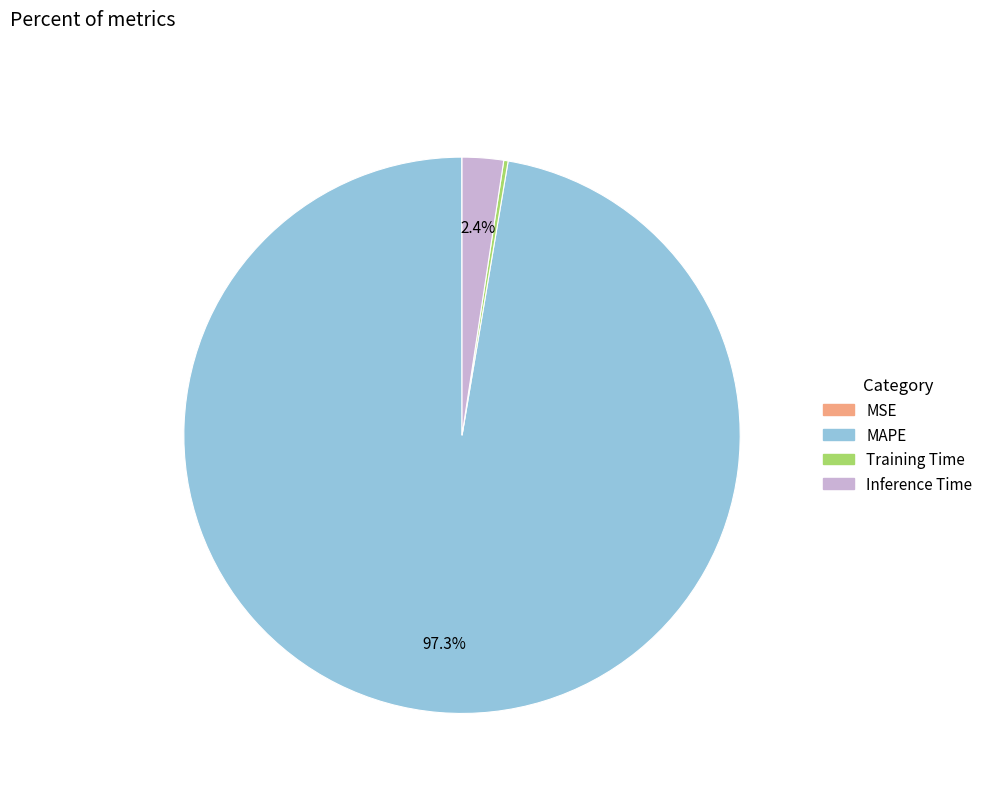

To the nearest percent, what is the average slice percentage?

25%